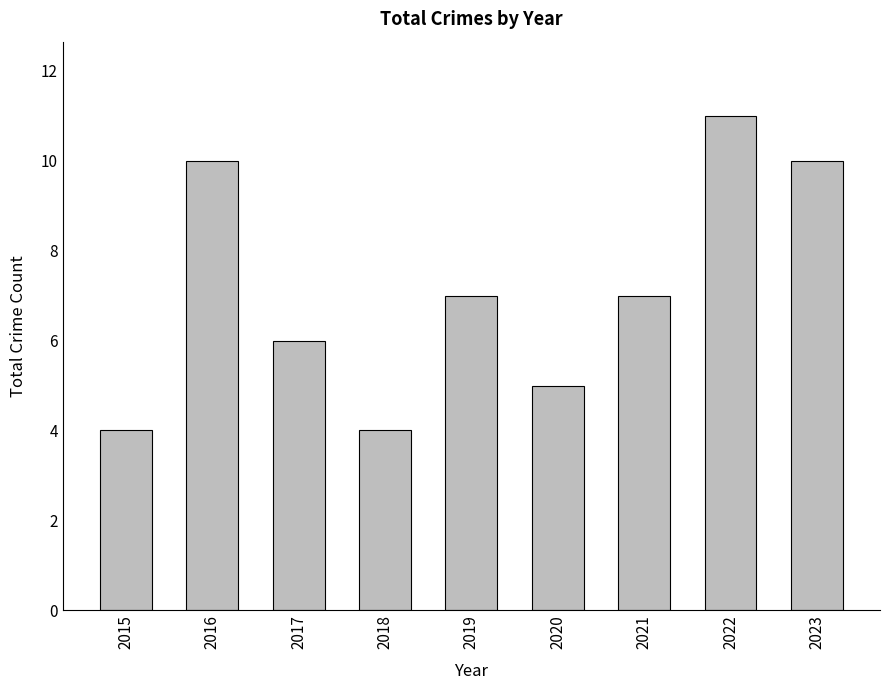

Reading right to left, list all the values displayed in this chart.

10	11	7	5	7	4	6	10	4